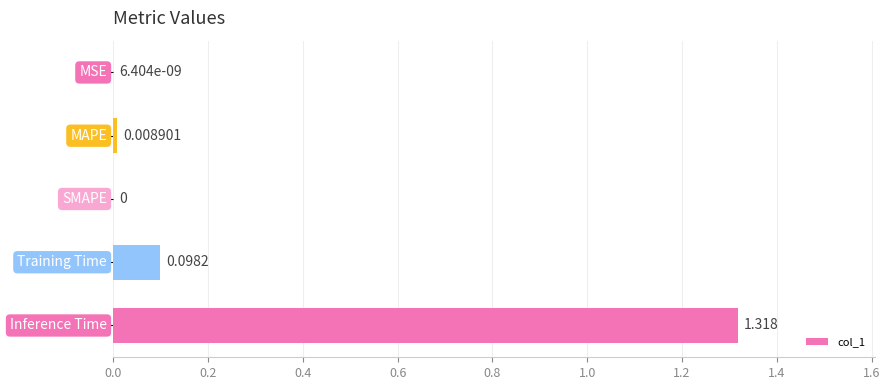

How many values are above zero?

4